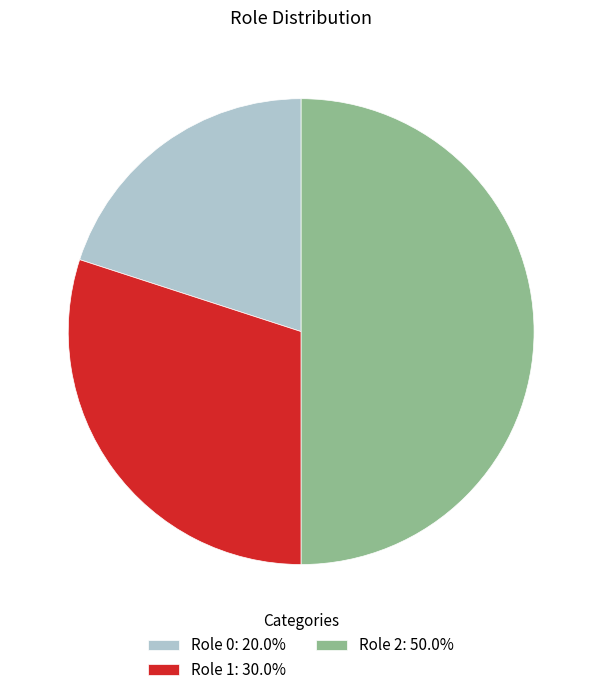

Is the sum of Role 0: 20.0% and Role 2: 50.0% greater than half?

Yes